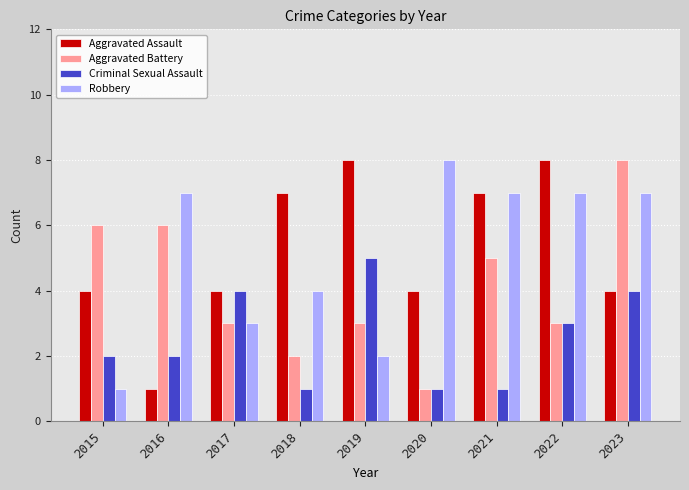

Is the value of Aggravated Assault at 2016 greater than the value of Robbery at 2022?

No